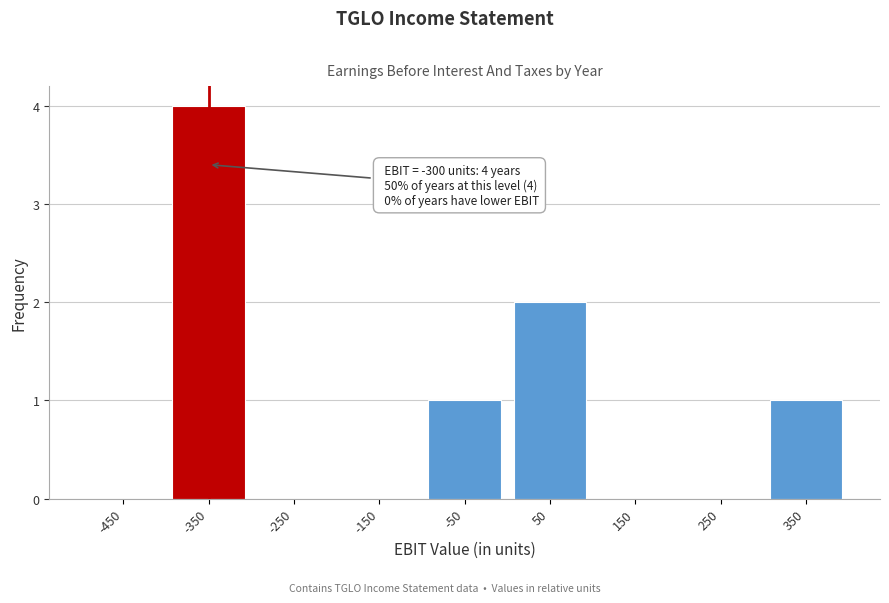

Reading right to left, list all the values displayed in this chart.

350=1	250=0	150=0	50=2	-50=1	-150=0	-250=0	-350=4	-450=0